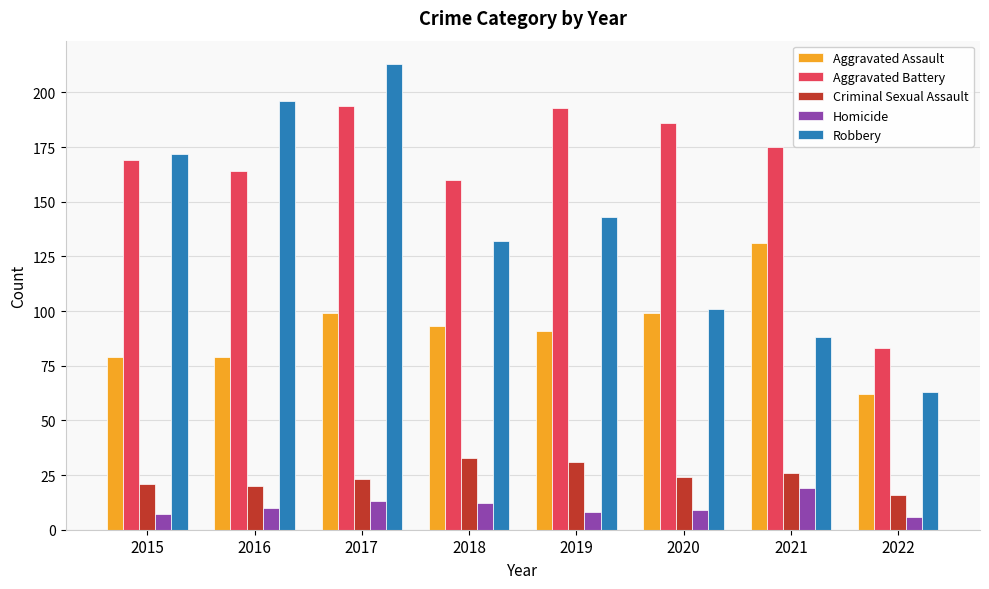

What is the value of the Aggravated Assault bar at the 5th from the left?

91